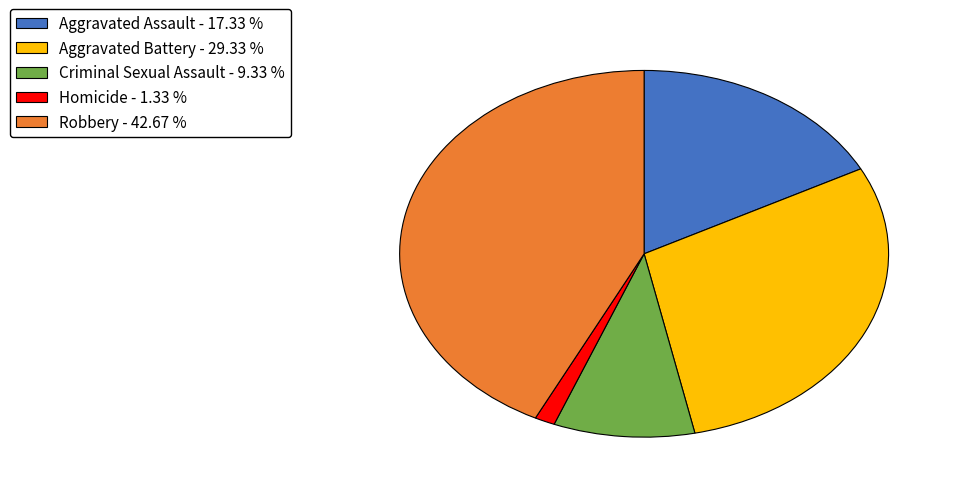

Which has a higher value, Aggravated Battery or Aggravated Assault?

Aggravated Battery